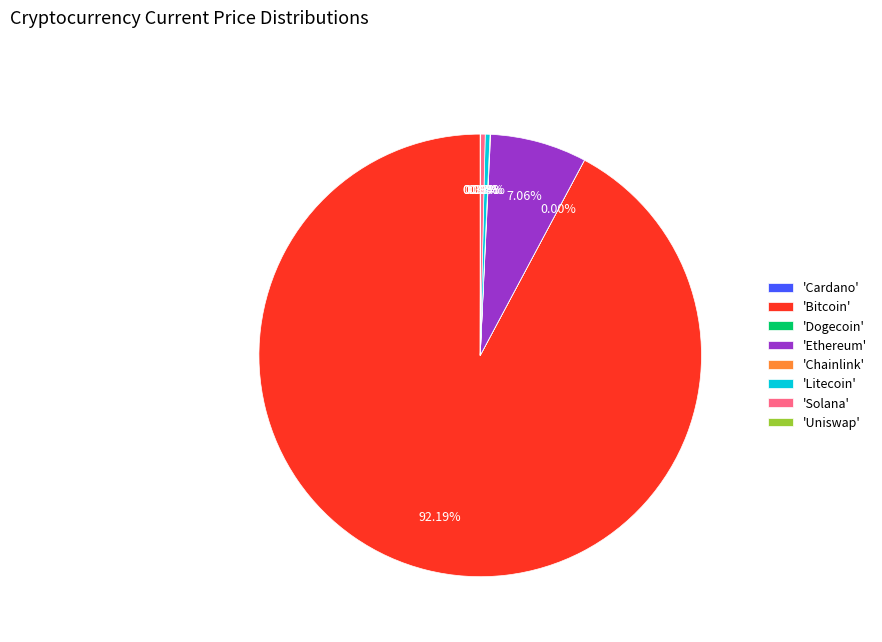

Is there any slice that represents more than half of the pie?

Yes